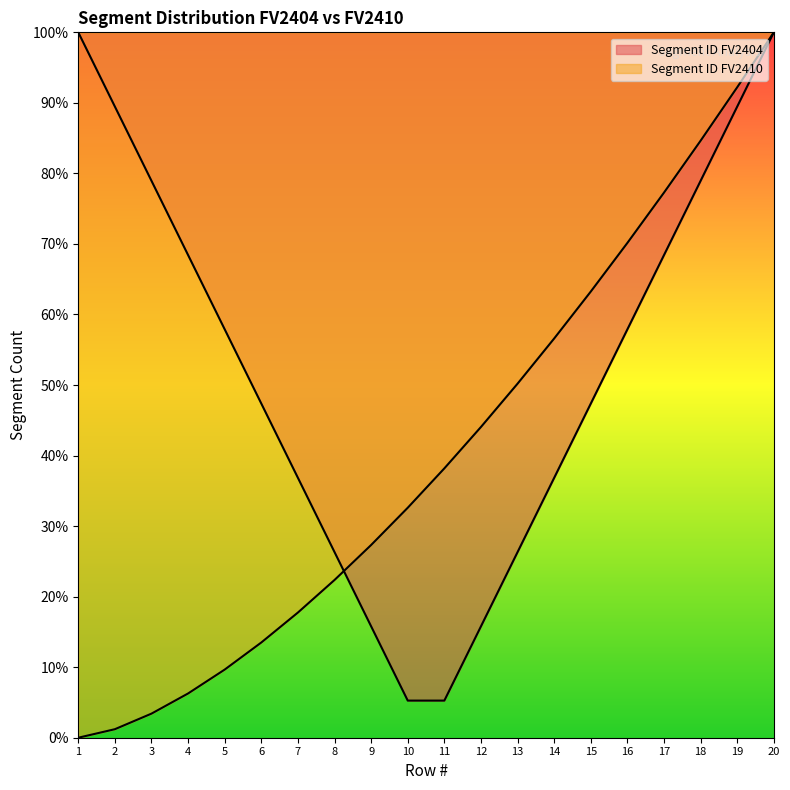

What is the change in value from 9 to 20?

+72.7